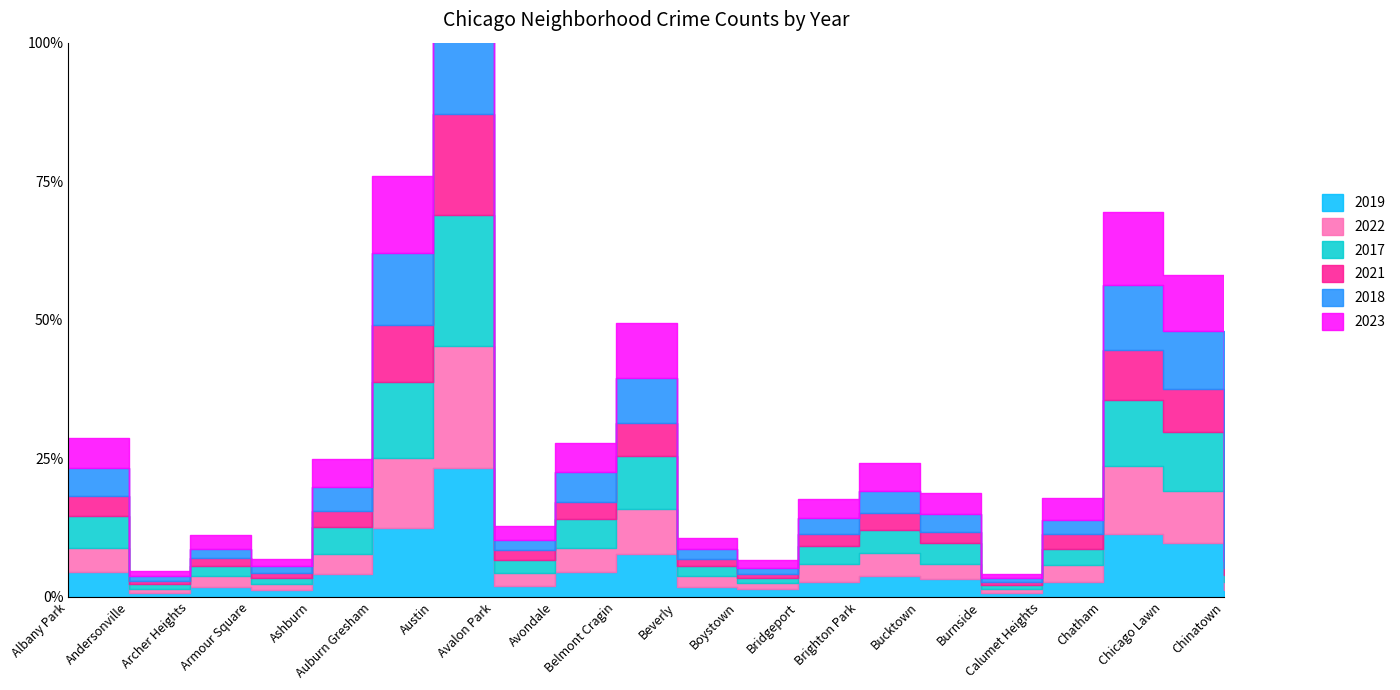

What is the total value across all series at Belmont Cragin?

10692